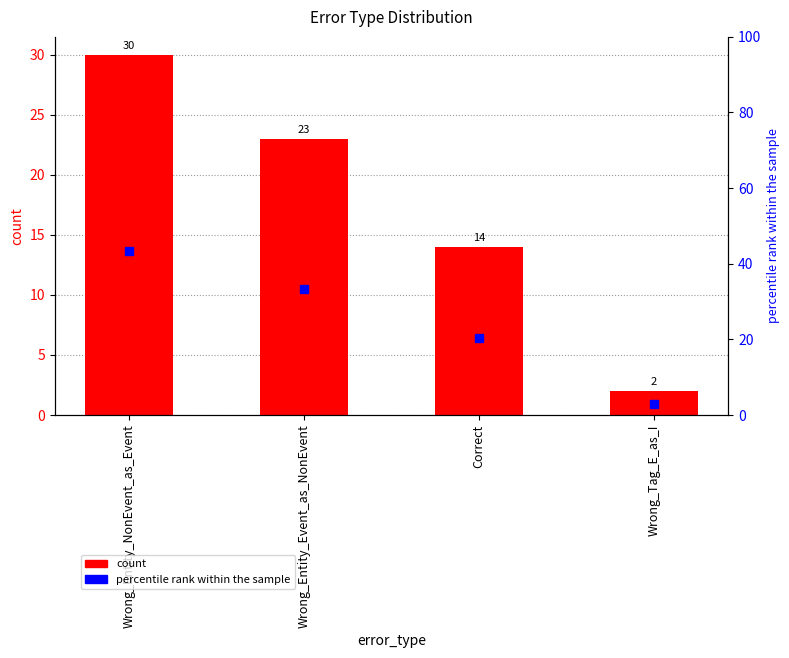

List the series in order of their peak value, highest first.

percentile rank within the sample, count